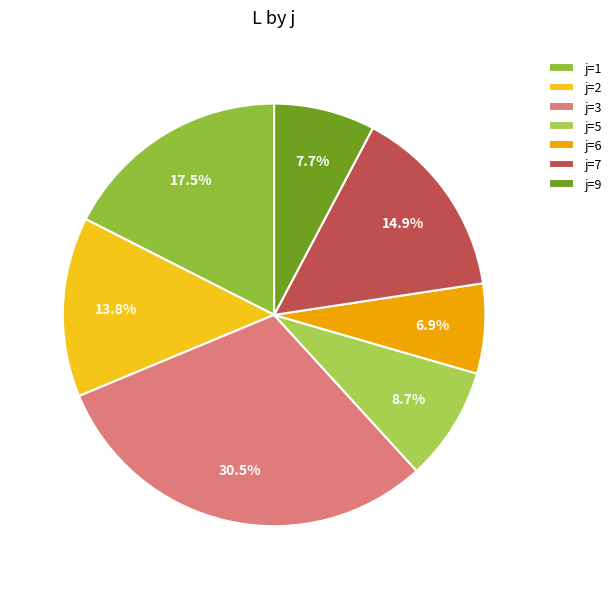

Count the number of slices in the pie.

7